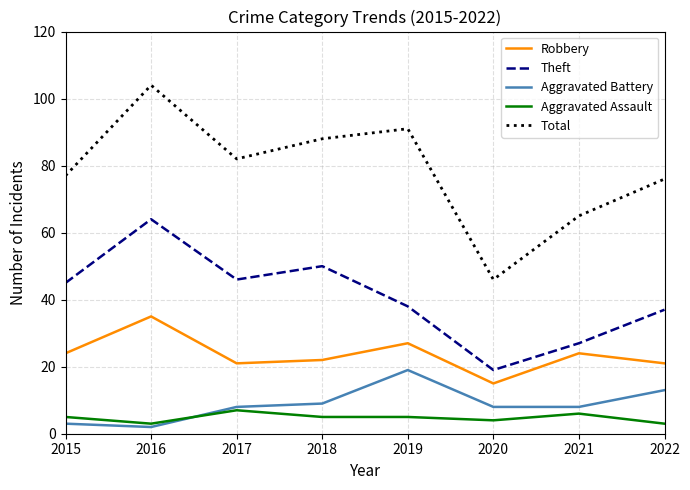

How many categories are shown in the chart?

8